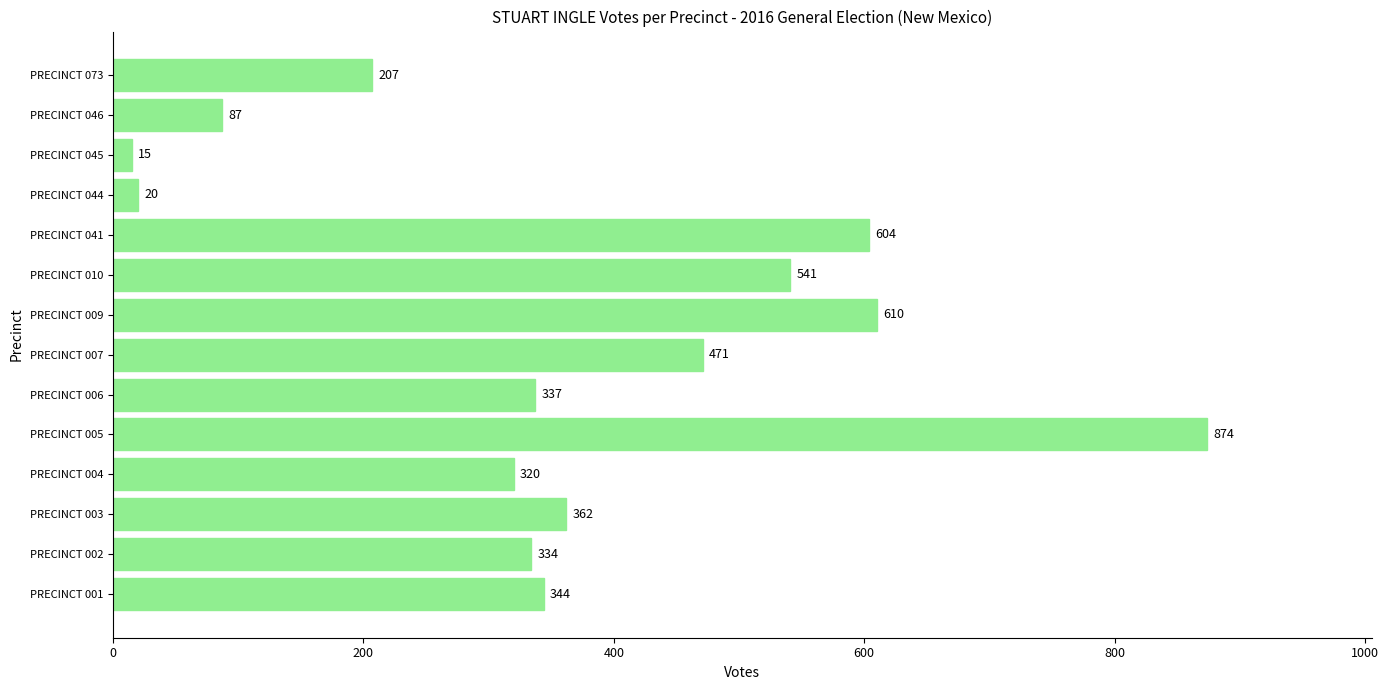

What is the sum of all values?

5126